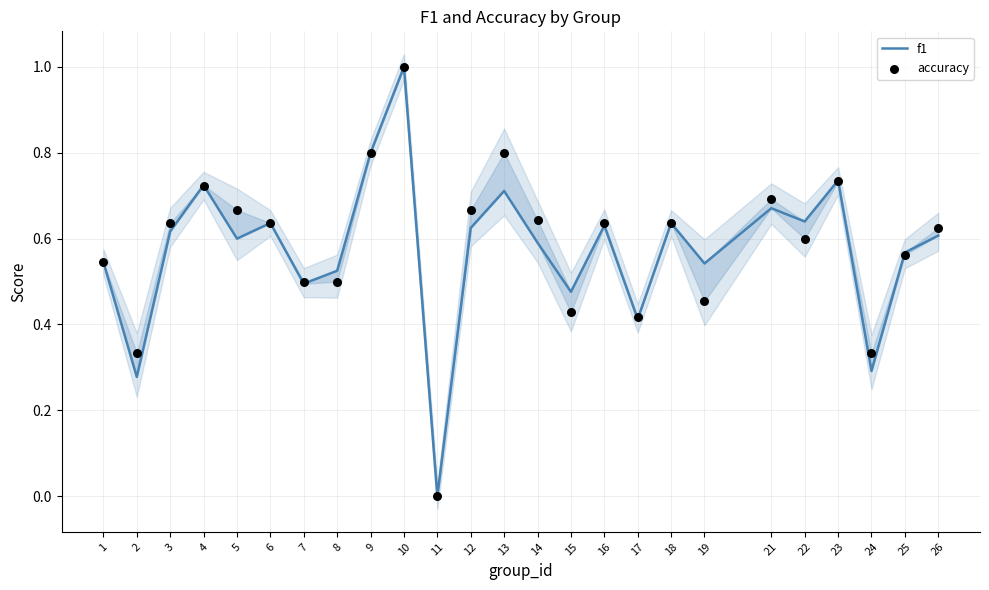

At which category is the sum across all series the highest?

10